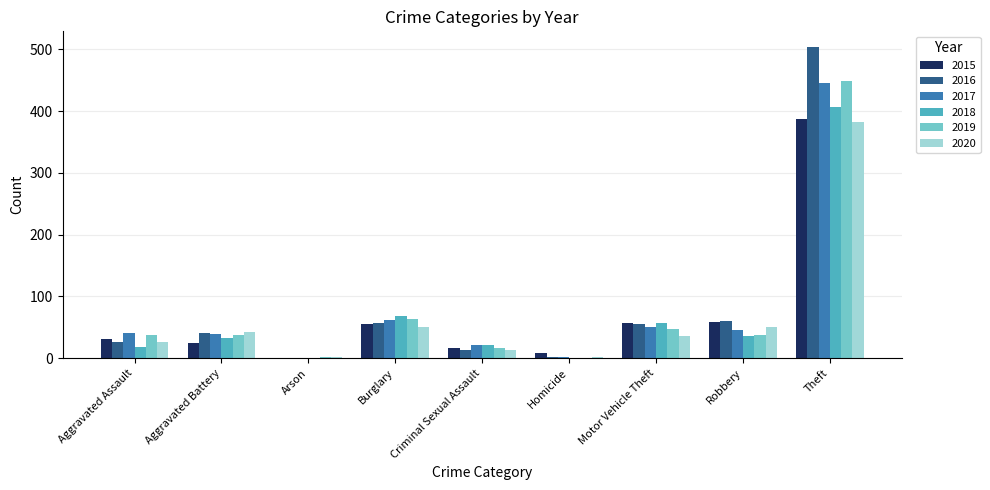

The value of 2015 at Motor Vehicle Theft is 21. True or false?

False